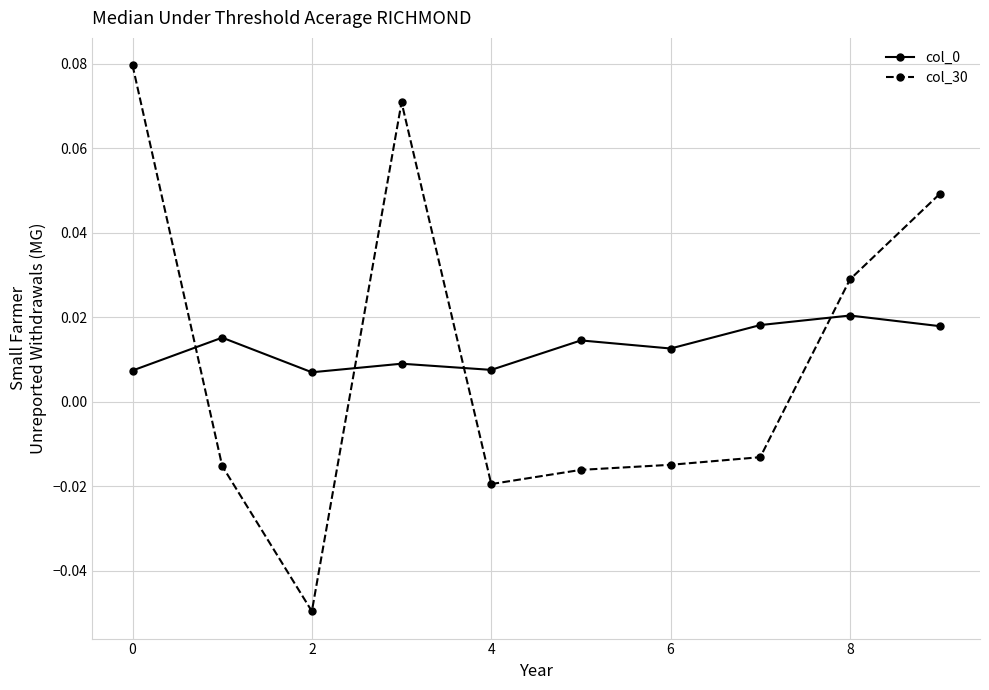

How many times do col_30 and col_0 cross each other?

4